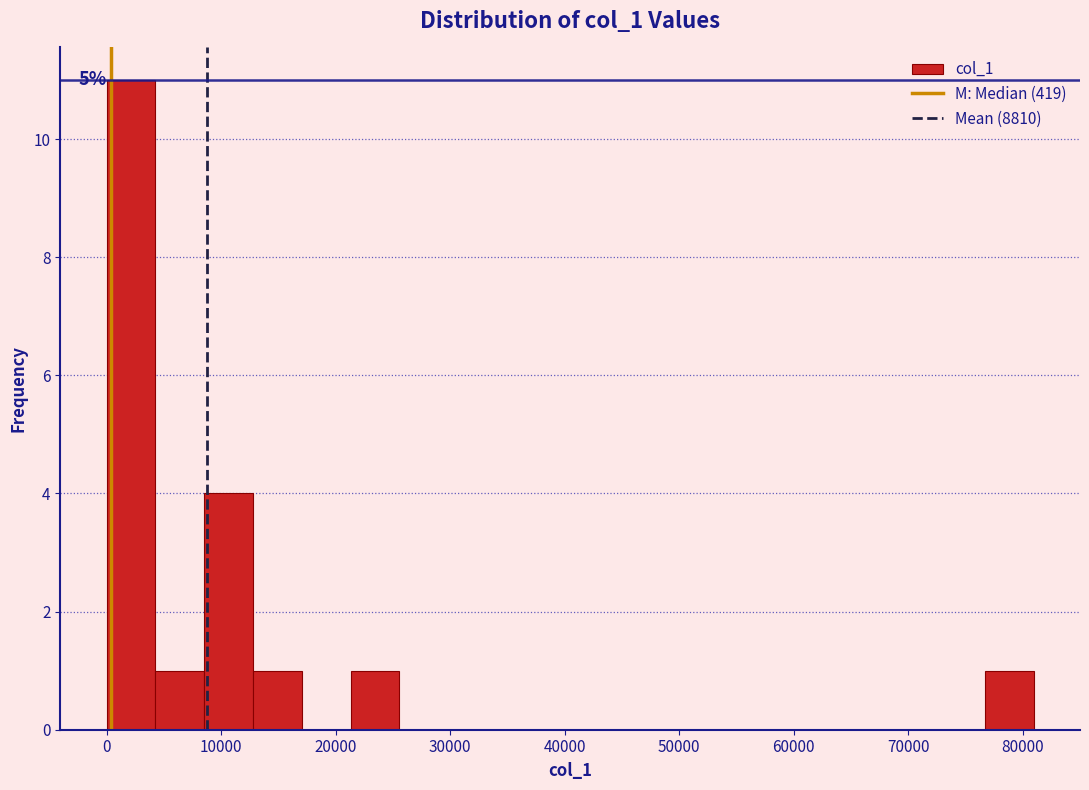

Which range on the x-axis has the tallest bar?

0 to 4000